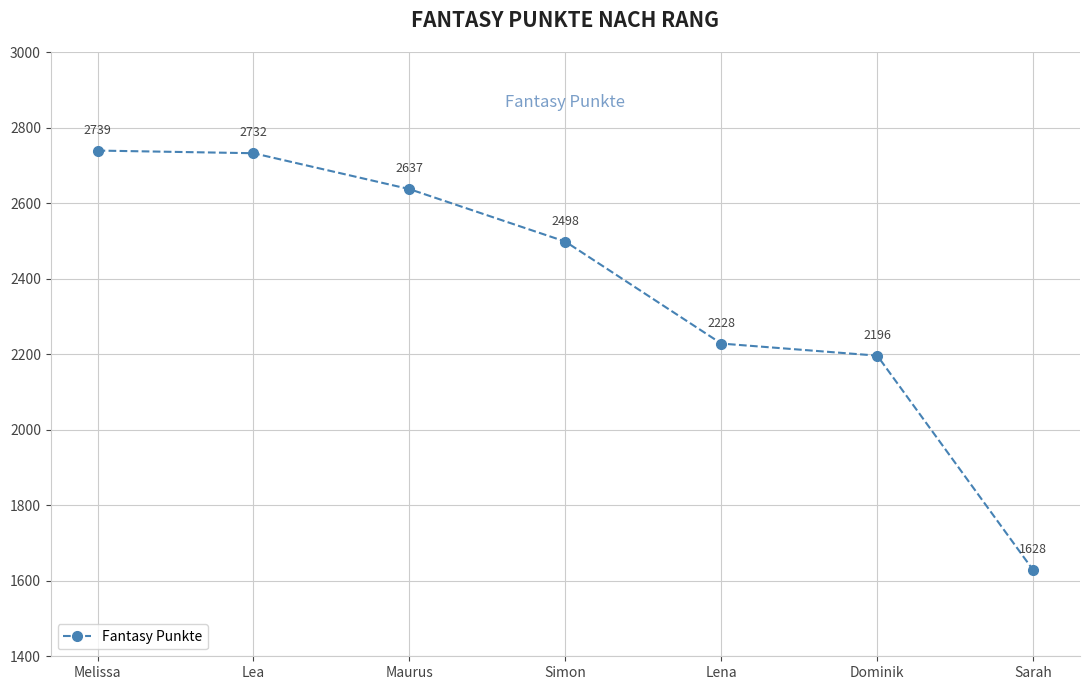

Is it true that the value at Sarah is 920?

False